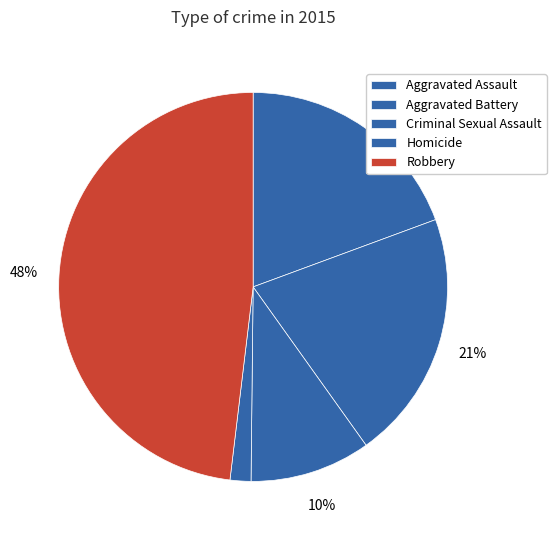

Rank the categories by value from highest to lowest.

Robbery, Aggravated Battery, Aggravated Assault, Criminal Sexual Assault, Homicide